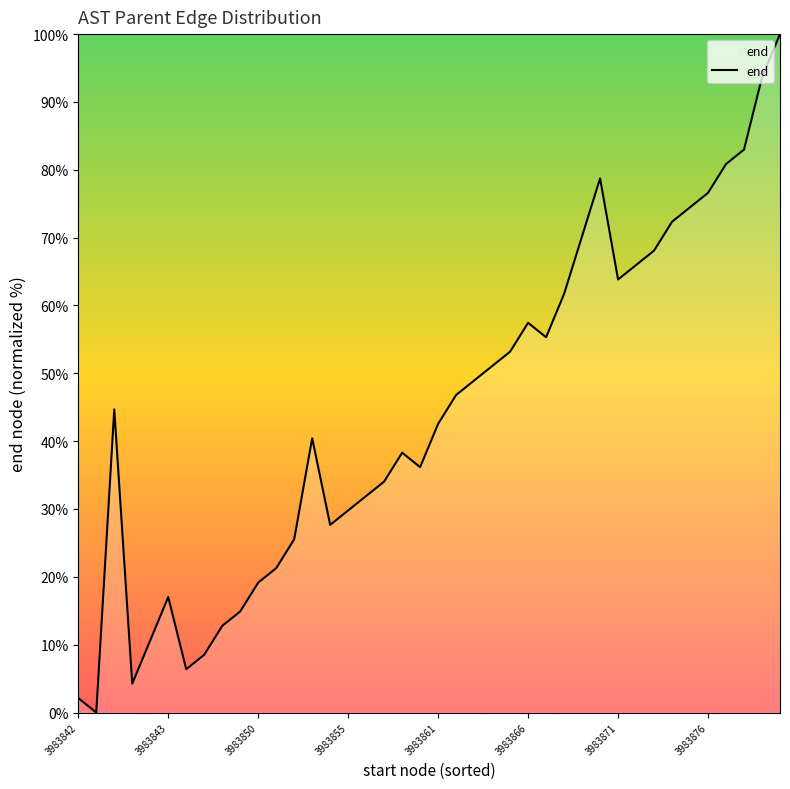

What is the difference between the maximum and second lowest values?

97.9